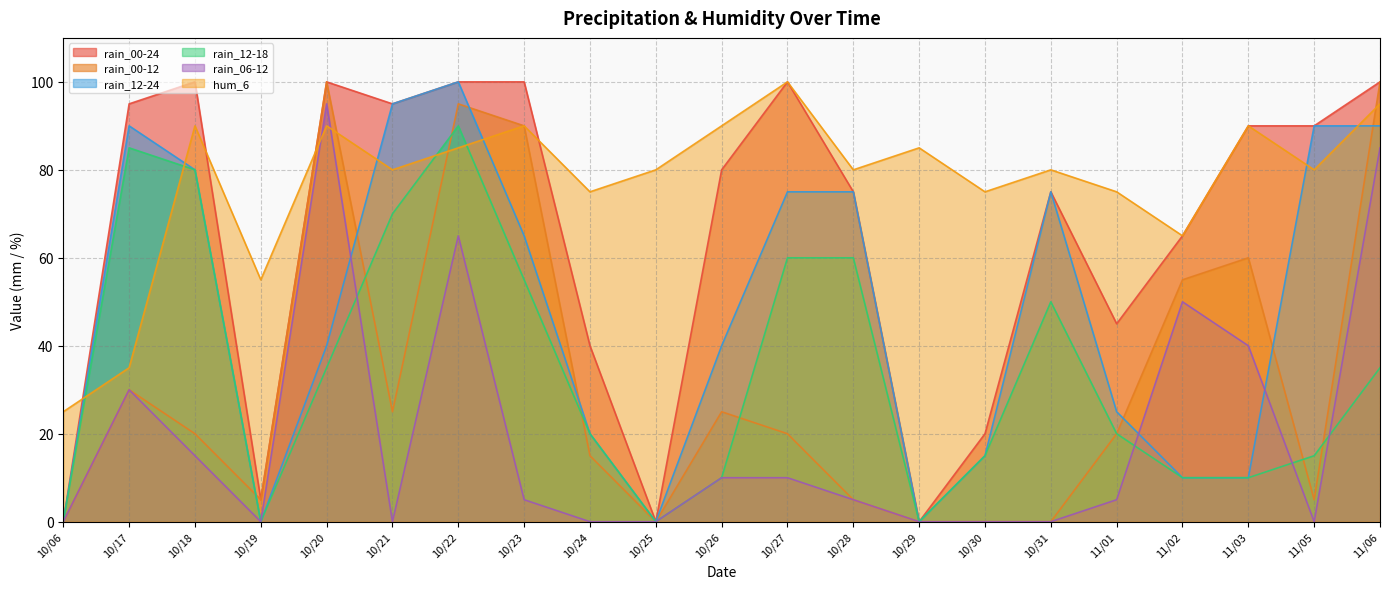

The value of hum_6 at 10/26 is 123. True or false?

False